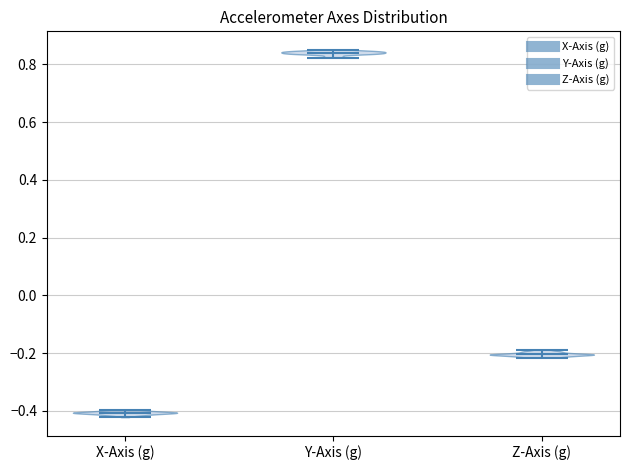

Reading left to right, read every violin against the y-axis: where its median line is, and the lowest and highest points it reaches. The values are not printed on the chart, so give them approximately, as read against the axis.

X-Axis (g): median line -0.40, lowest point -0.42, highest point -0.40
Y-Axis (g): median line 0.84, lowest point 0.82, highest point 0.86
Z-Axis (g): median line -0.20, lowest point -0.22, highest point -0.18